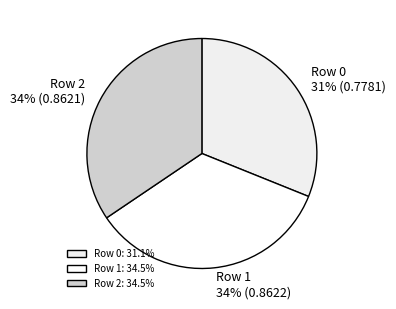

The Row 0 slice represents 42% of the pie. True or false?

False